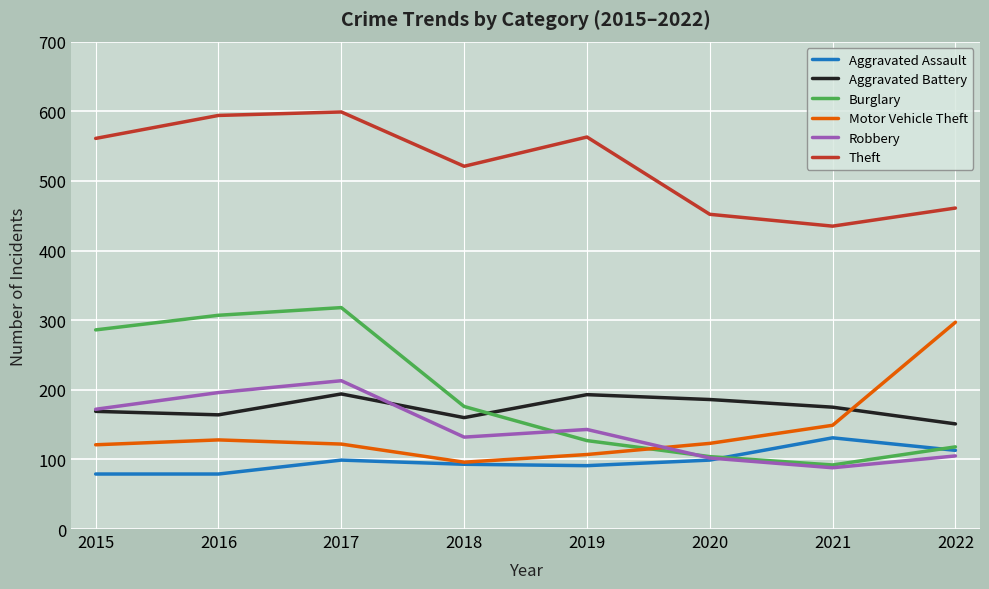

At which category is the sum across all series the highest?

2017